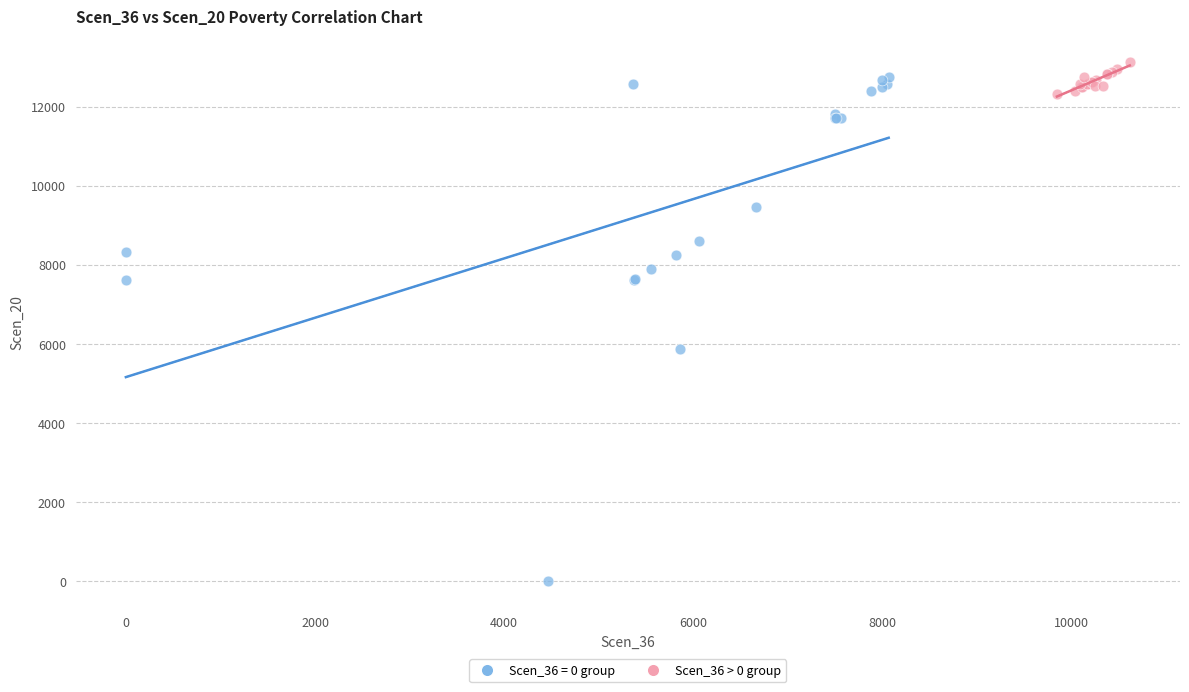

Which series has the largest Y range (max minus min)?

Scen_36 = 0 group